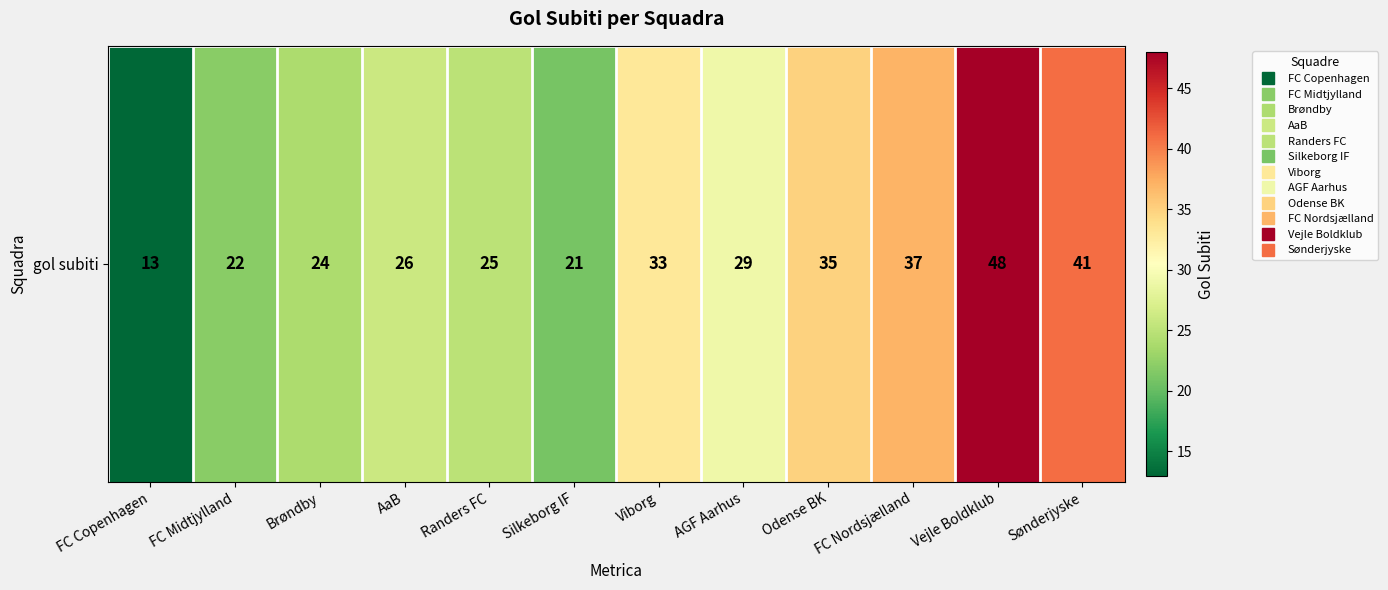

What is the maximum value shown in the chart?

48